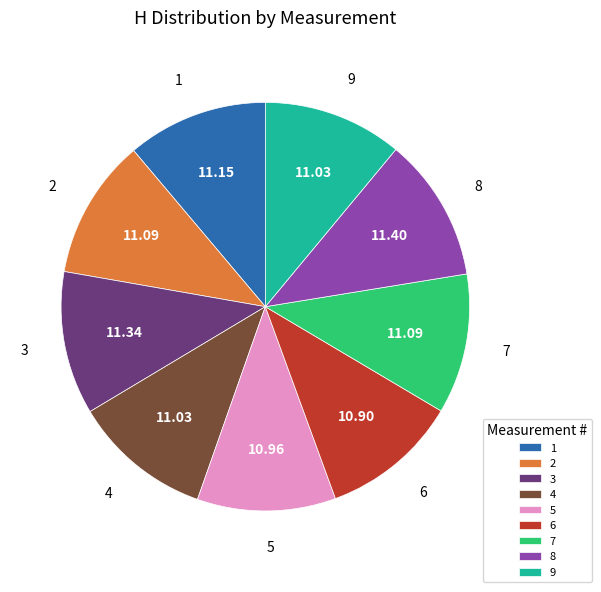

Combined, do 6 and 7 account for over 50%?

No